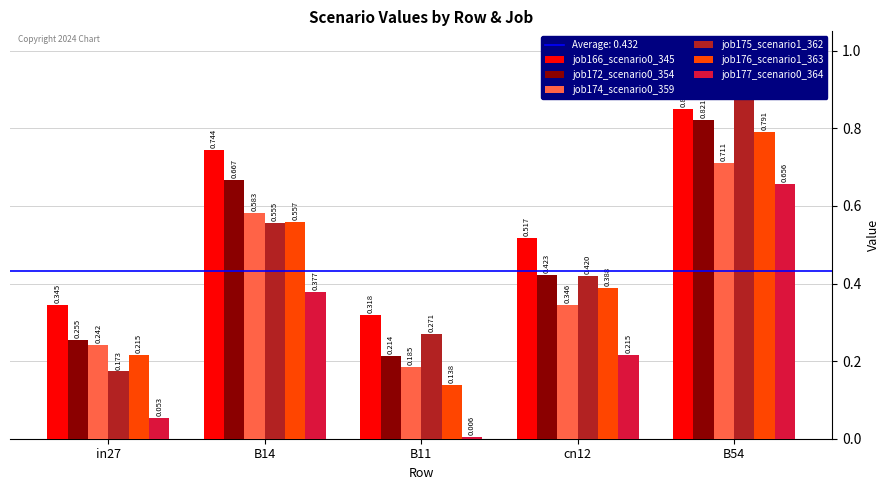

What is the spread (max minus min) of values at B11?

0.3